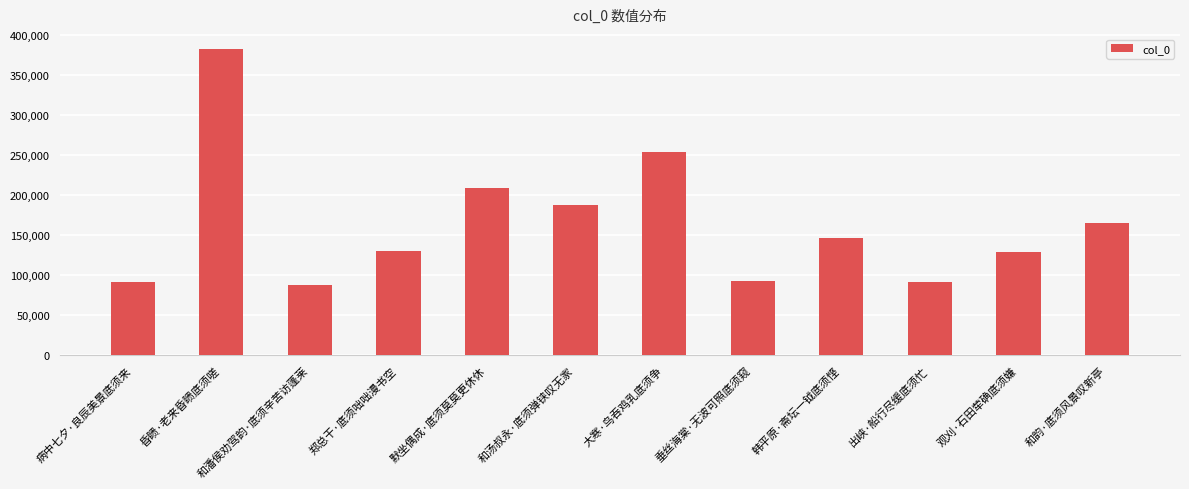

Which label corresponds to the smallest value in the chart?

和潘侯劝驾韵·底须辛苦访蓬莱